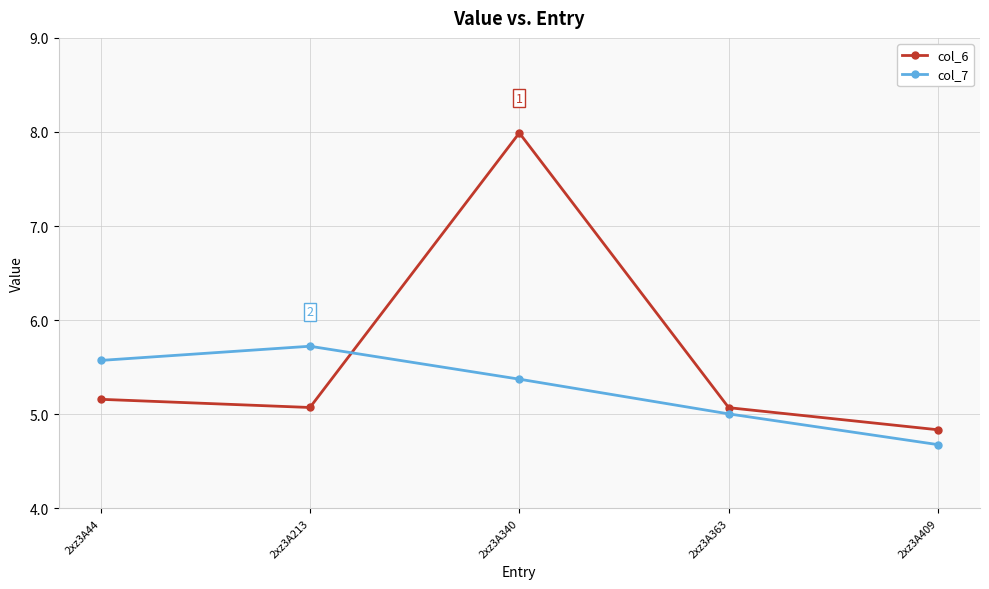

What are all the series names shown in the legend?

col_6, col_7